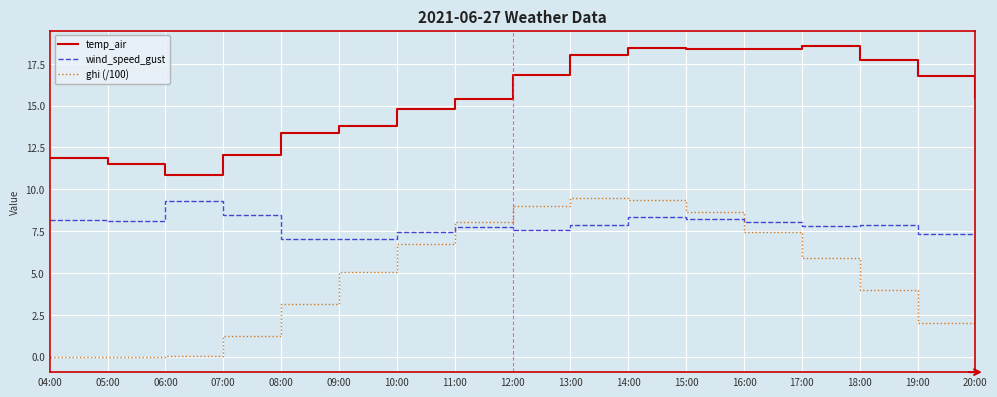

Is it true that ghi (/100) equals 5.0 at 14:00?

False